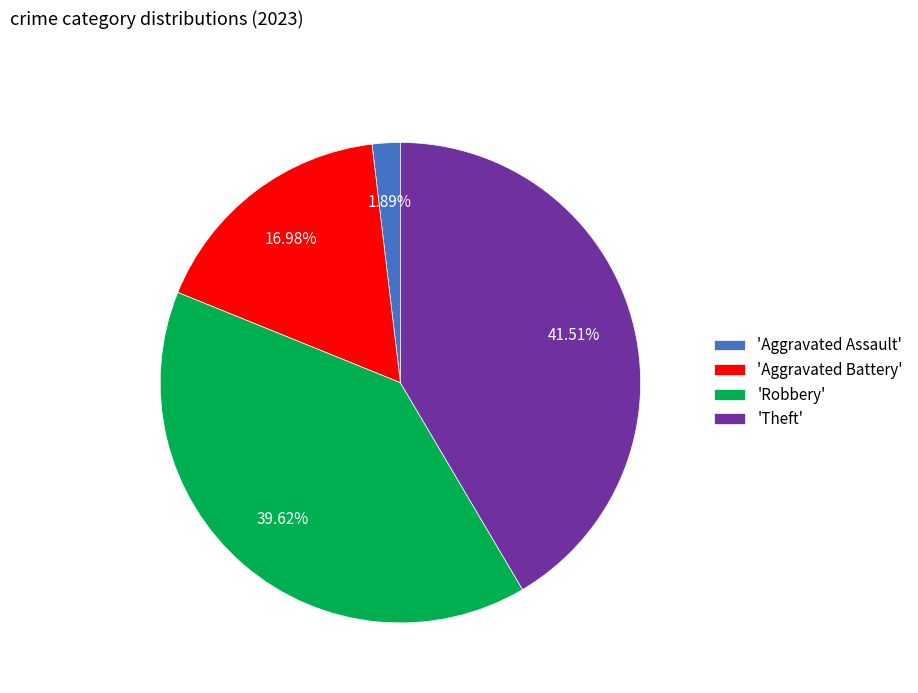

What is the smallest slice in the pie chart?

'Aggravated Assault'